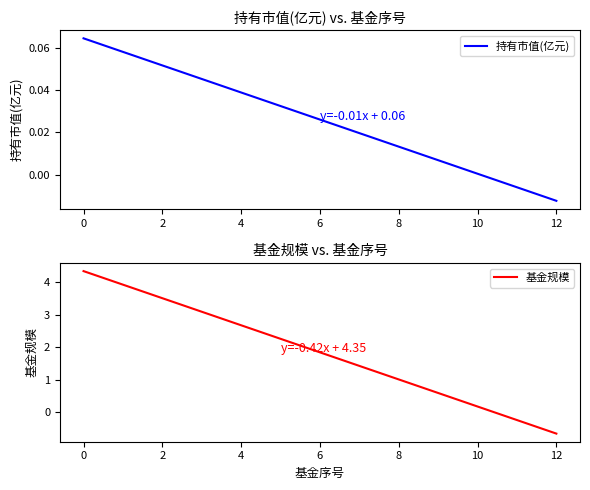

Rank the series by their average value, from lowest to highest.

持有市值(亿元), 基金规模